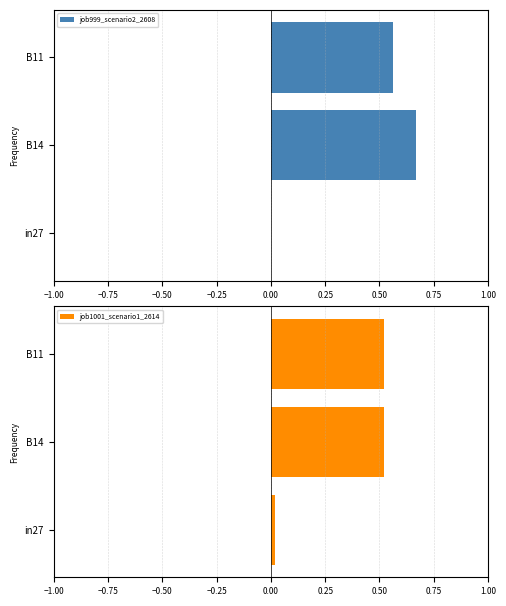

Reading right to left, extract all data points from this chart.

job999_scenario2_2608: 0.6	0.7	0.0
job1001_scenario1_2614: 0.5	0.5	0.0